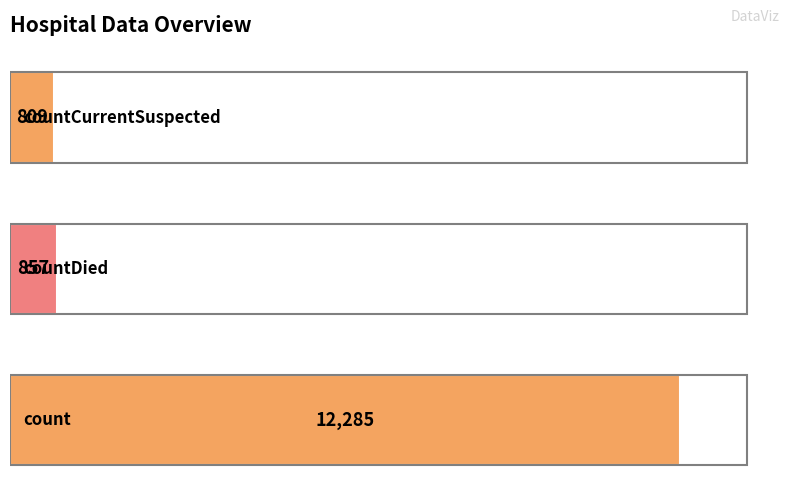

What is the smallest value displayed?

809